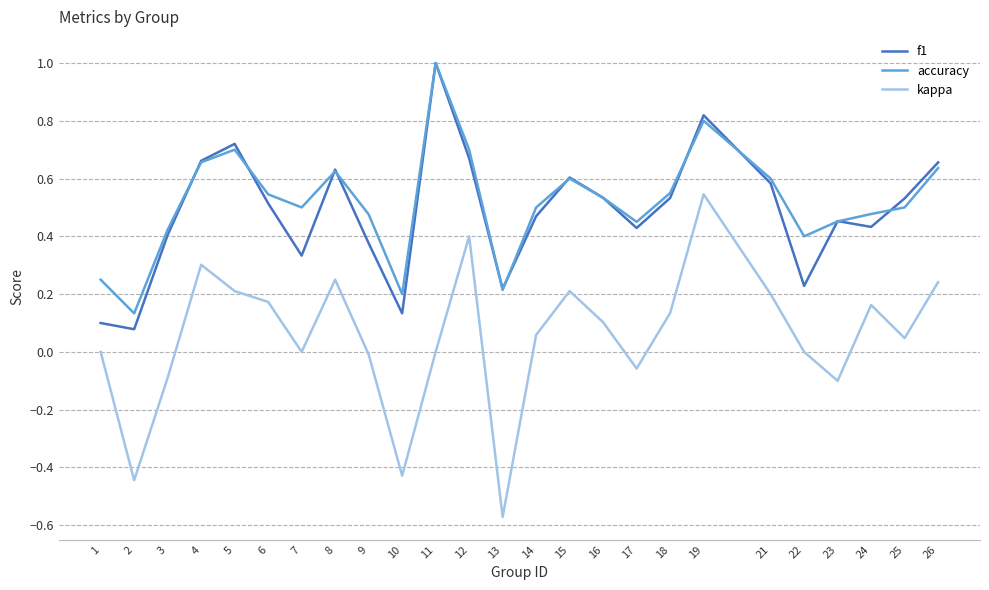

Count the number of categories in the chart.

25